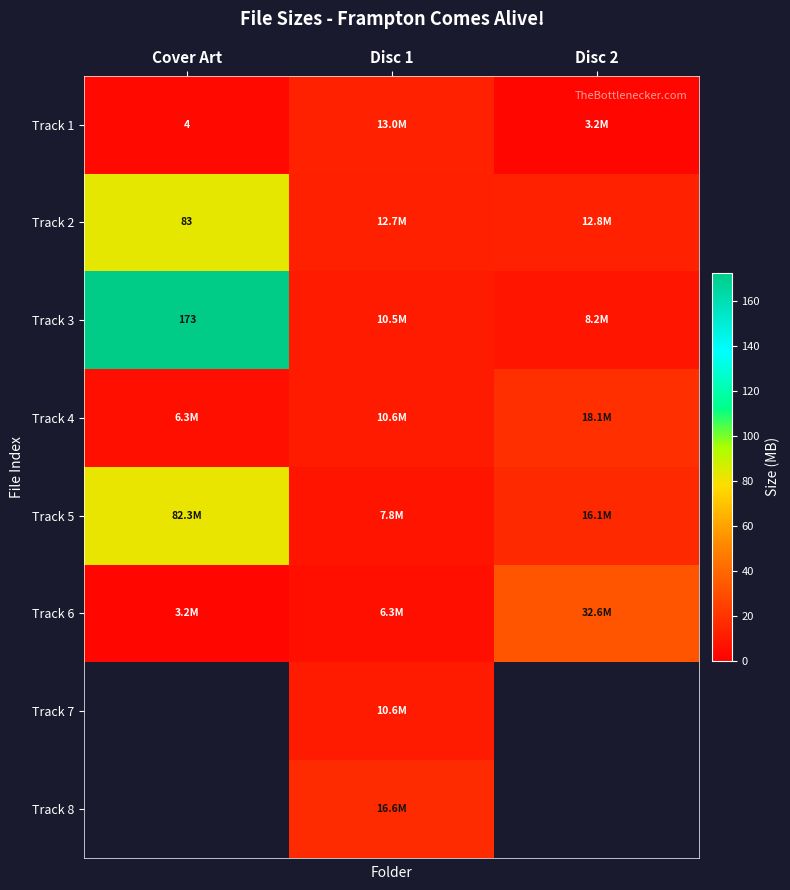

What is the difference between the Track 4 values at Disc 1 and Cover Art?

4.3